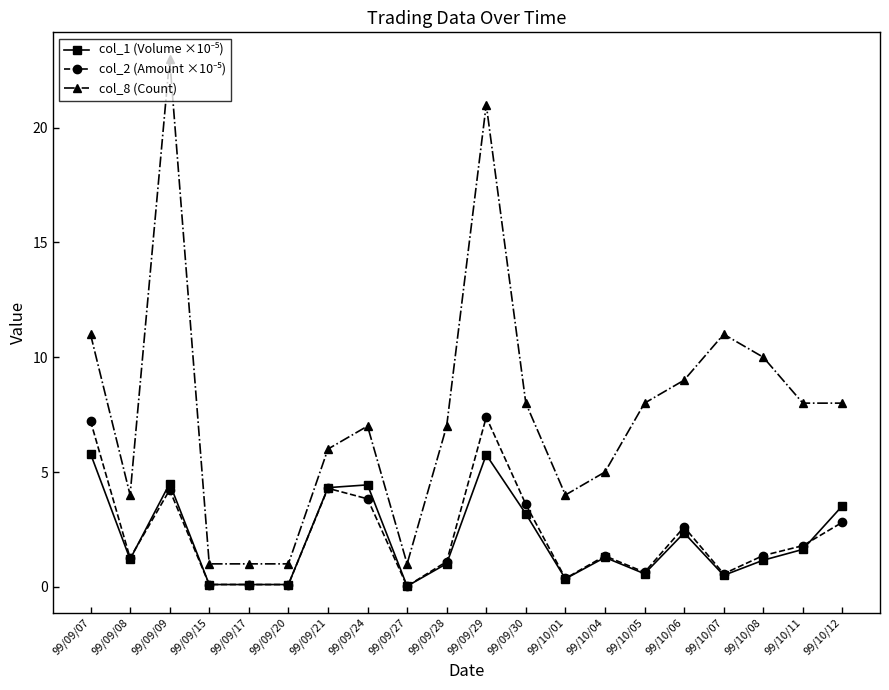

What is the value of the col_8 (Count) point at the 17th from the left?

11.0